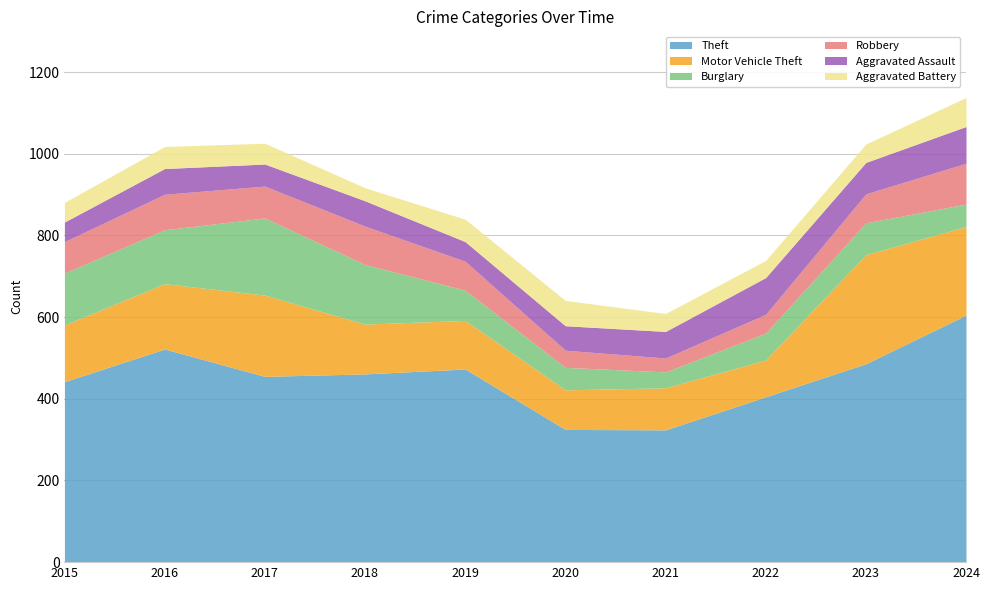

The value of Motor Vehicle Theft at 2019 is 119. True or false?

True